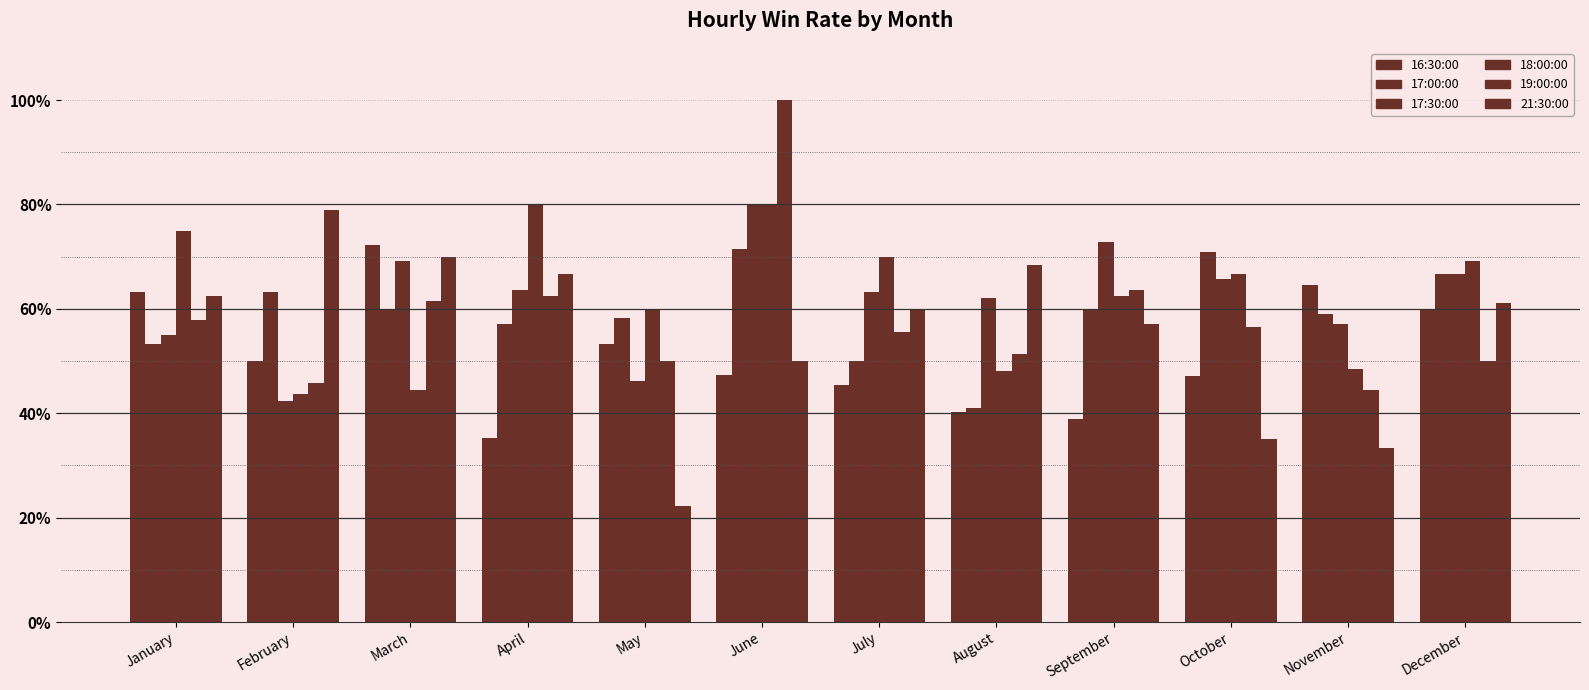

What is the difference between the 21:30:00 values at July and February?

19.0